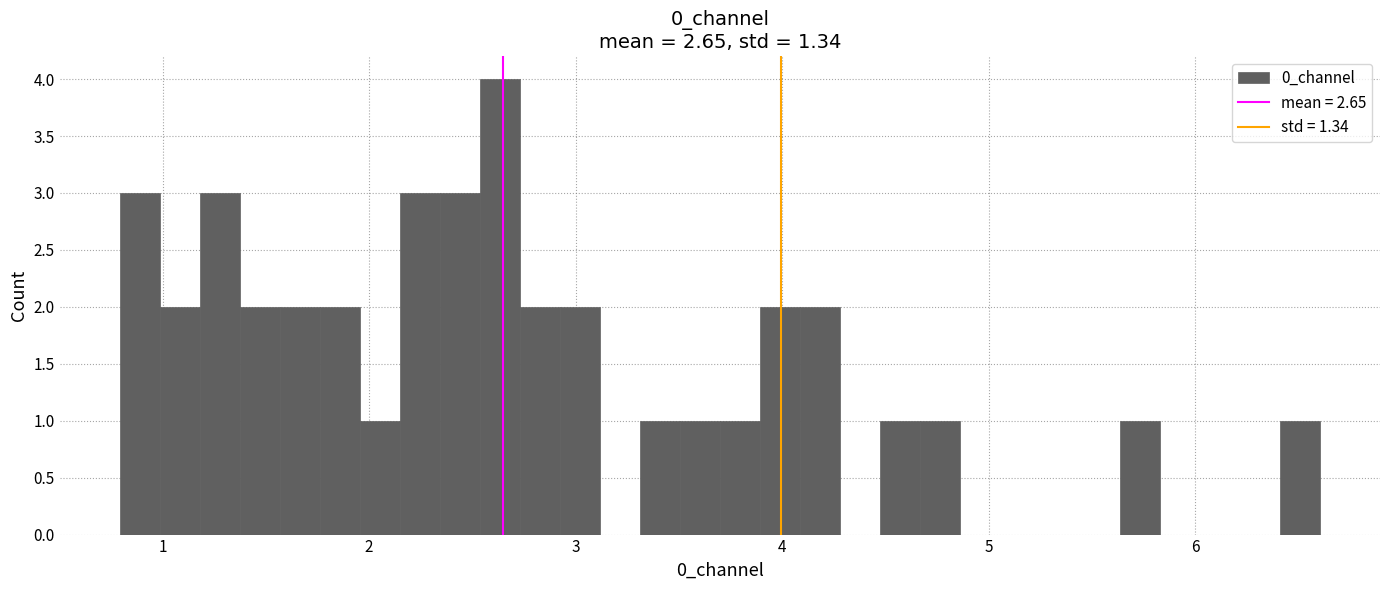

Read against the x-axis, roughly where is the centre of the tallest bar?

2.6